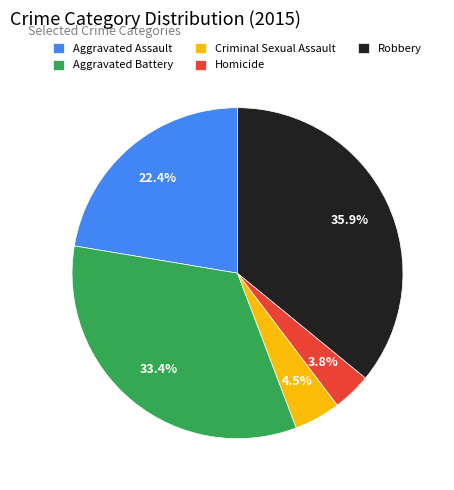

What is the ratio of the value at Aggravated Battery to the value at Criminal Sexual Assault?

7.4